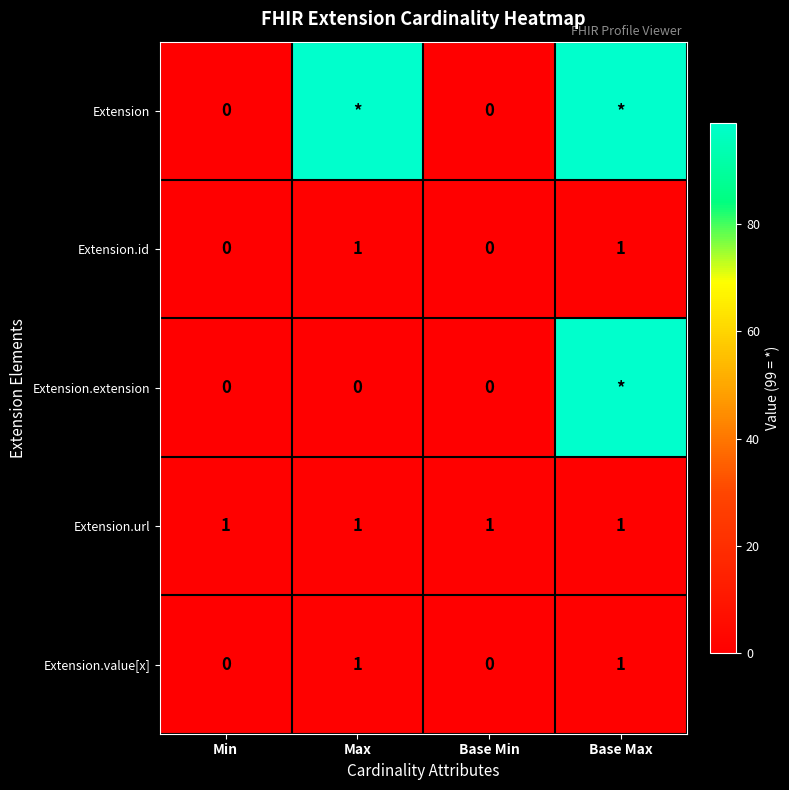

What is the average value of the Extension.url series?

1